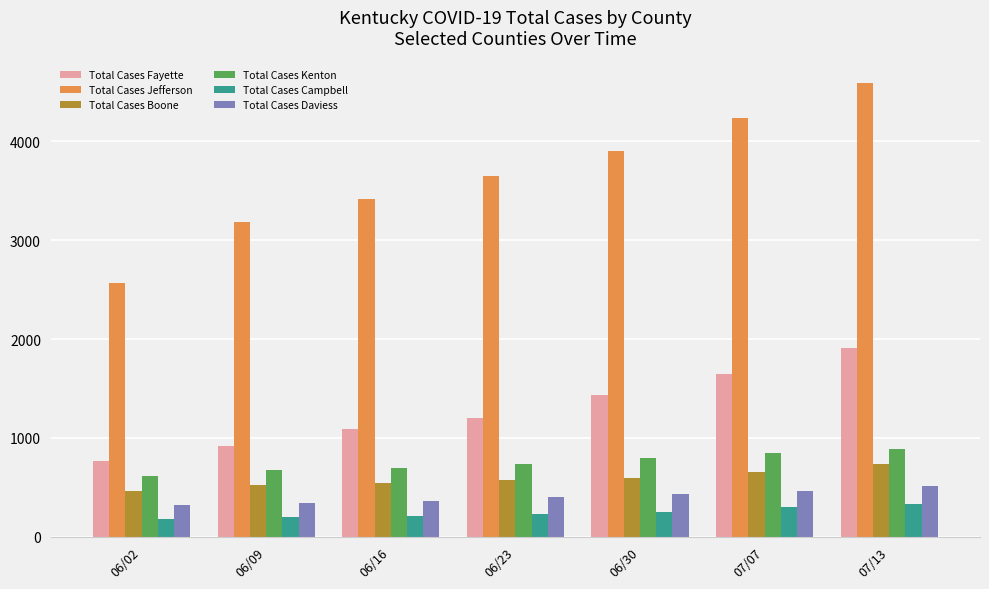

Count the number of categories in the chart.

7